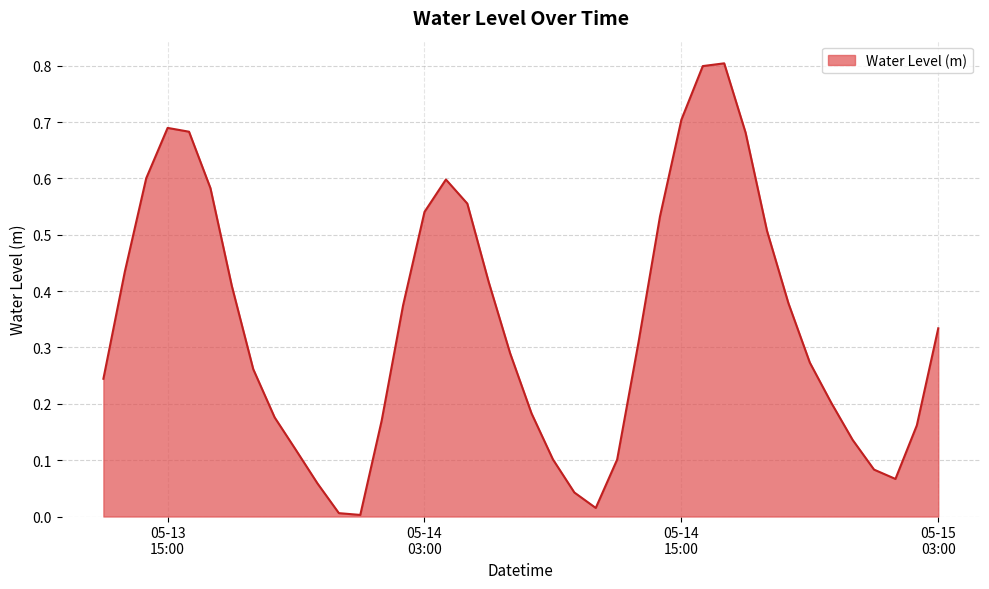

How many lines are shown in the chart?

1